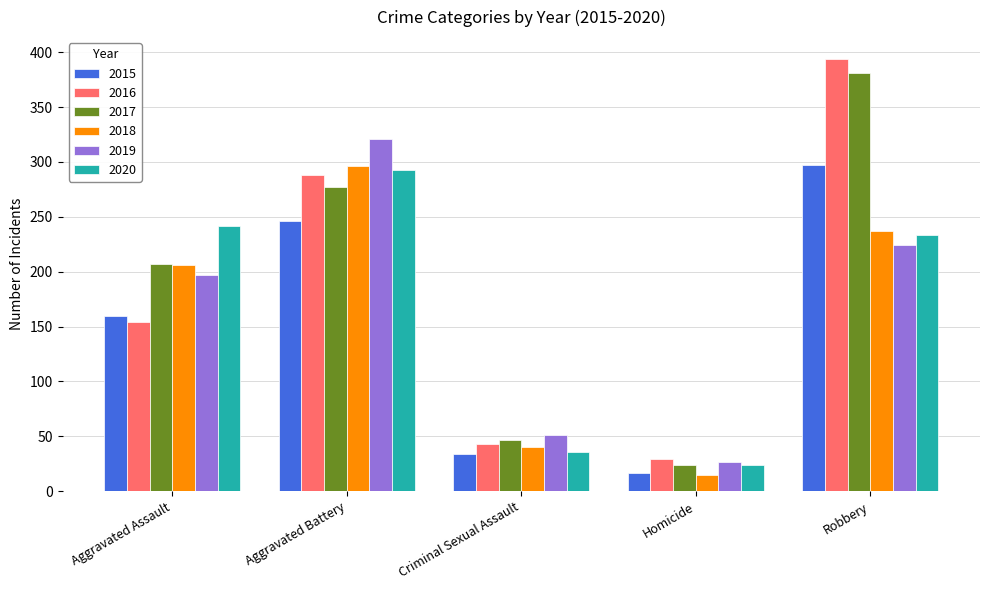

The value of 2017 at Aggravated Battery is 495. True or false?

False